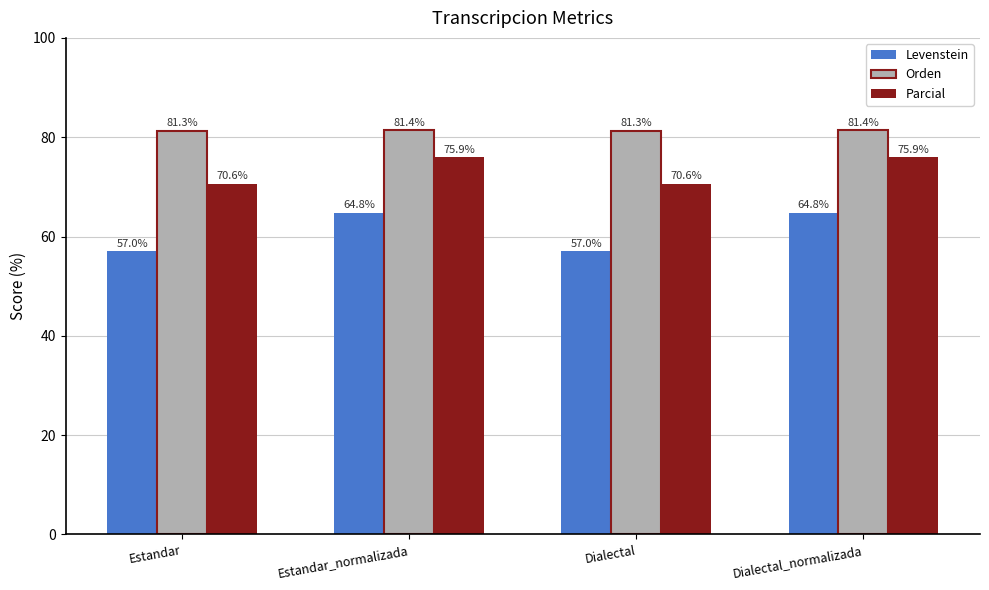

Reading left to right, extract all data points from this chart.

Levenstein: Estandar=57.0	Estandar_normalizada=64.8	Dialectal=57.0	Dialectal_normalizada=64.8
Orden: Estandar=81.3	Estandar_normalizada=81.4	Dialectal=81.3	Dialectal_normalizada=81.4
Parcial: Estandar=70.6	Estandar_normalizada=75.9	Dialectal=70.6	Dialectal_normalizada=75.9